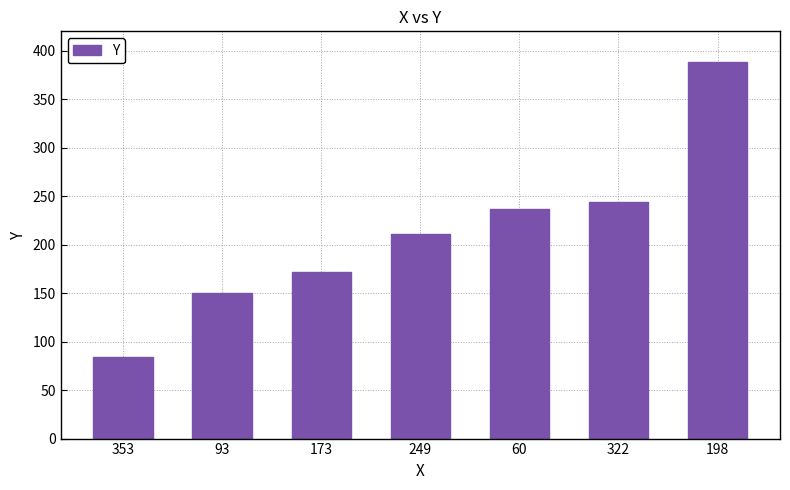

What is the ratio of the value at 249 to the value at 353?

2.5